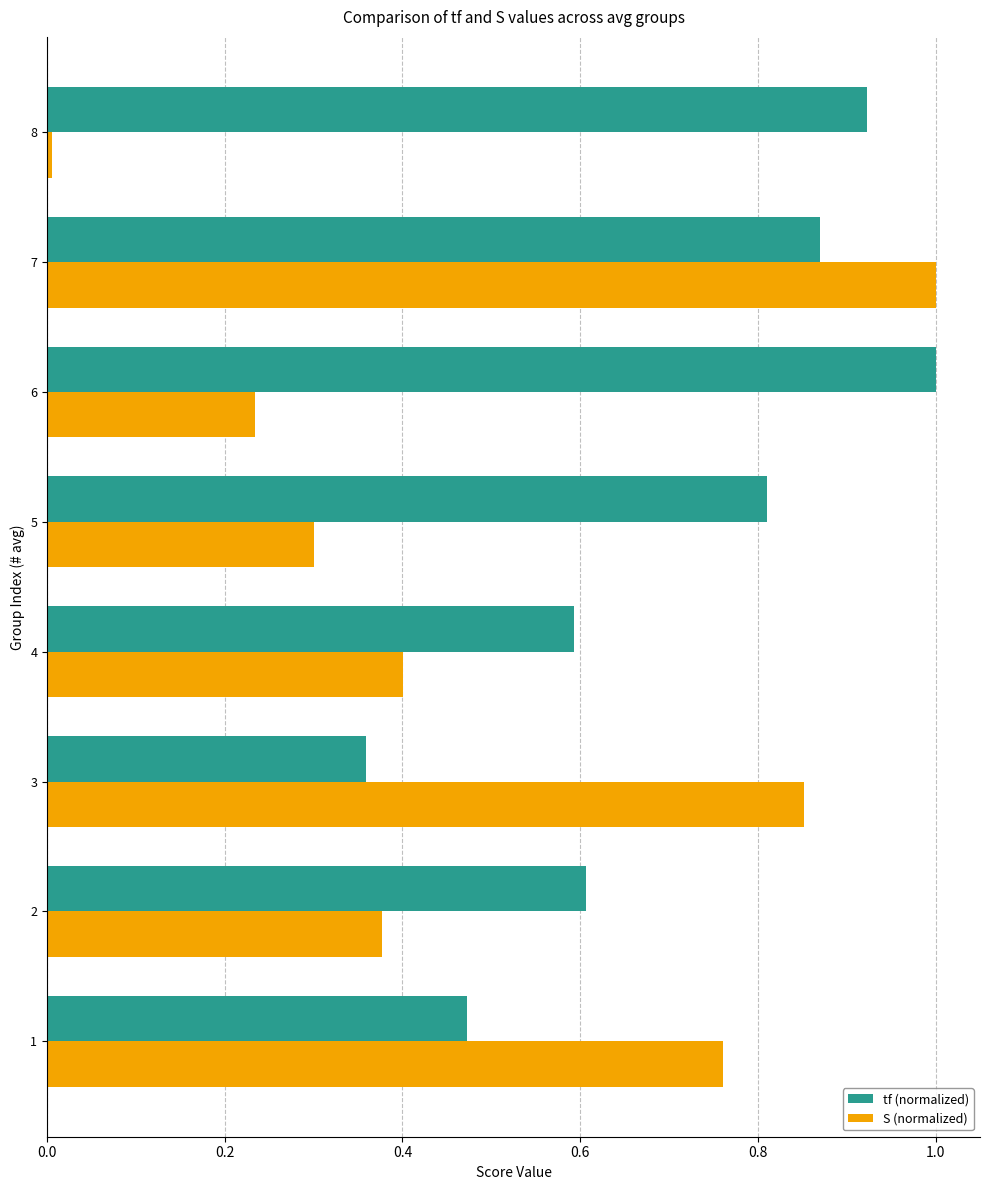

Is it true that tf (normalized) equals 0.9 at 2?

False